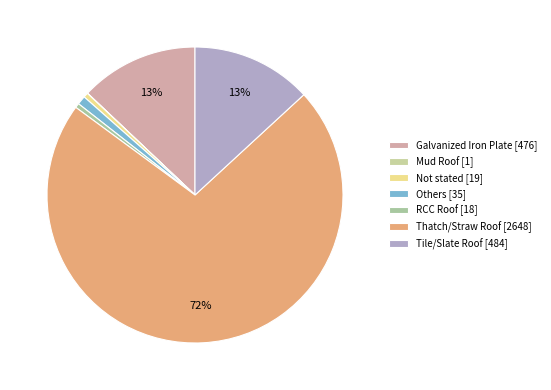

True or false: Tile/Slate Roof accounts for 1% of the total.

False